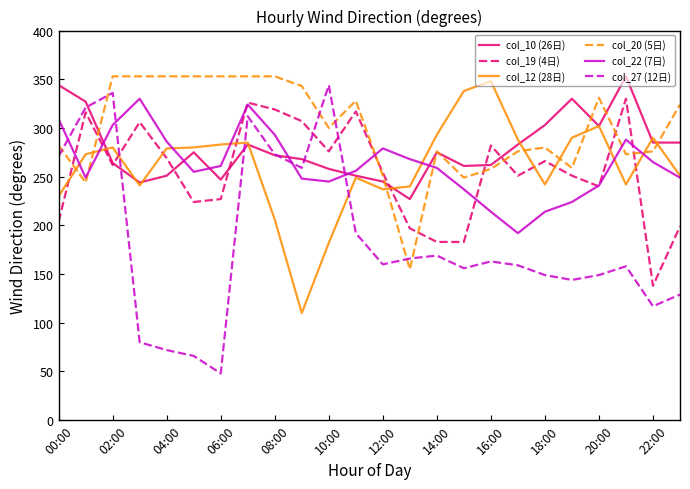

True or false: col_22 (7日) and col_20 (5日) cross at least once.

True